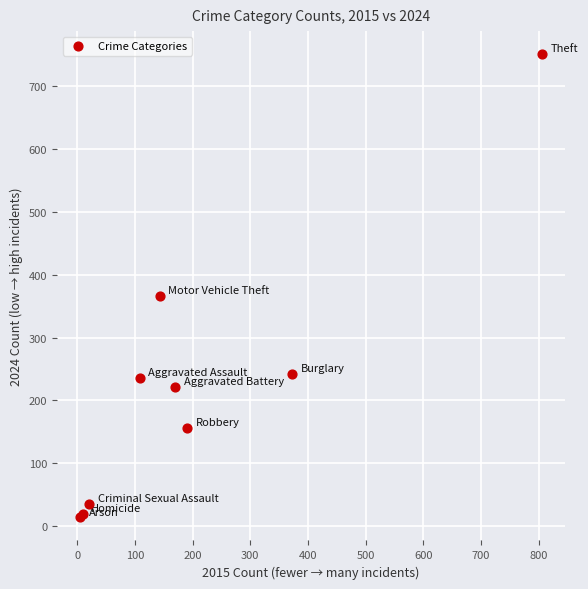

What Y value in the scatter plot is closest to 382?

366